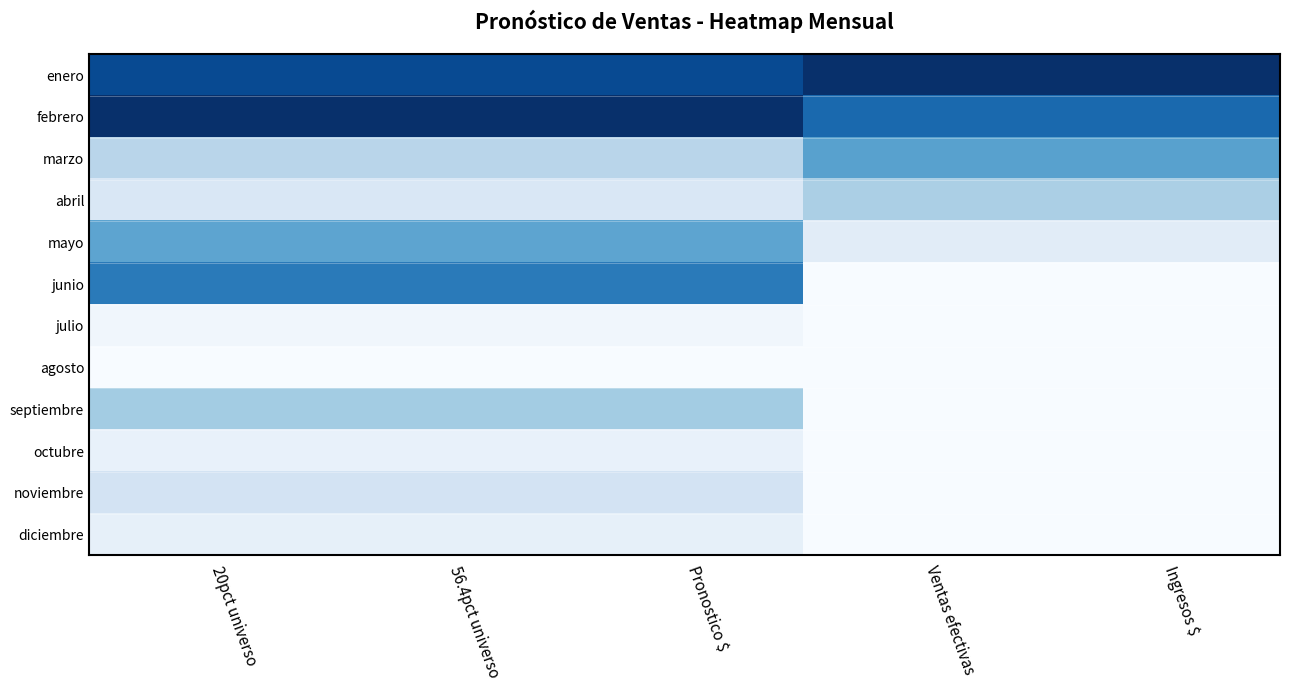

What is the total value across all series at Ventas efectivas?

9.2